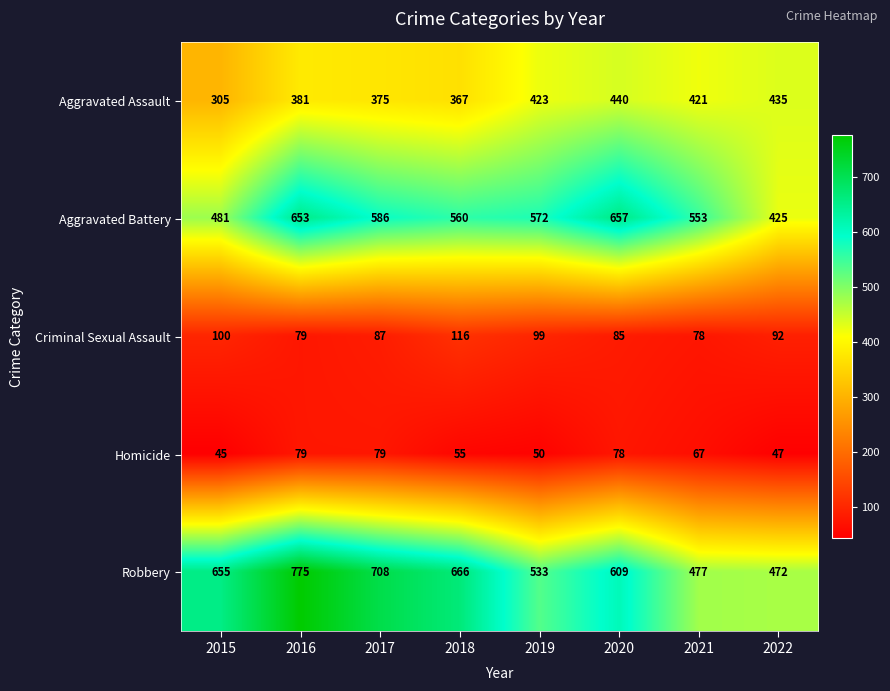

What is the smallest value displayed?

45